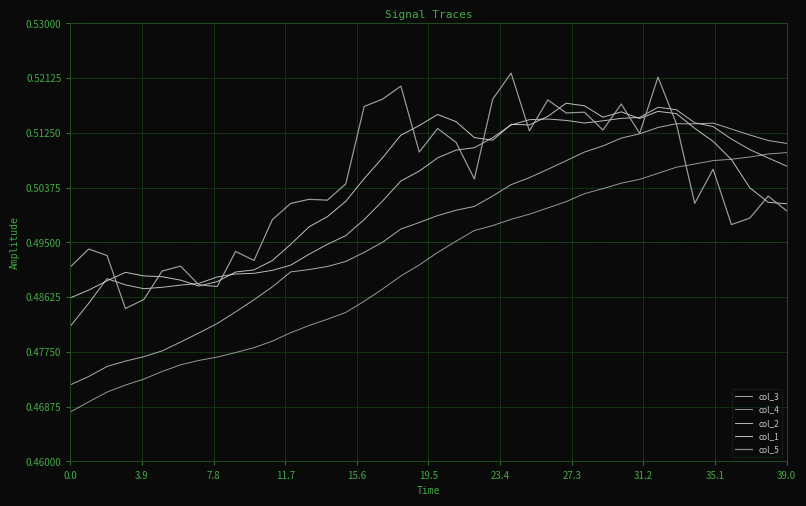

In col_3, how many points are higher than both neighbors (excluding endpoints)?

2